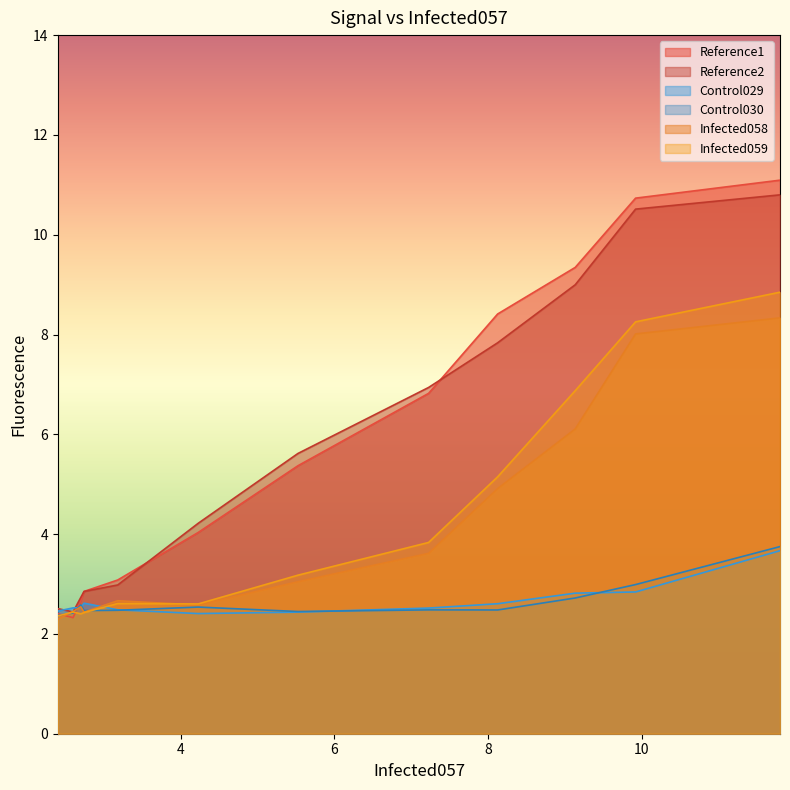

What is the lowest value of the Reference1 series?

2.3